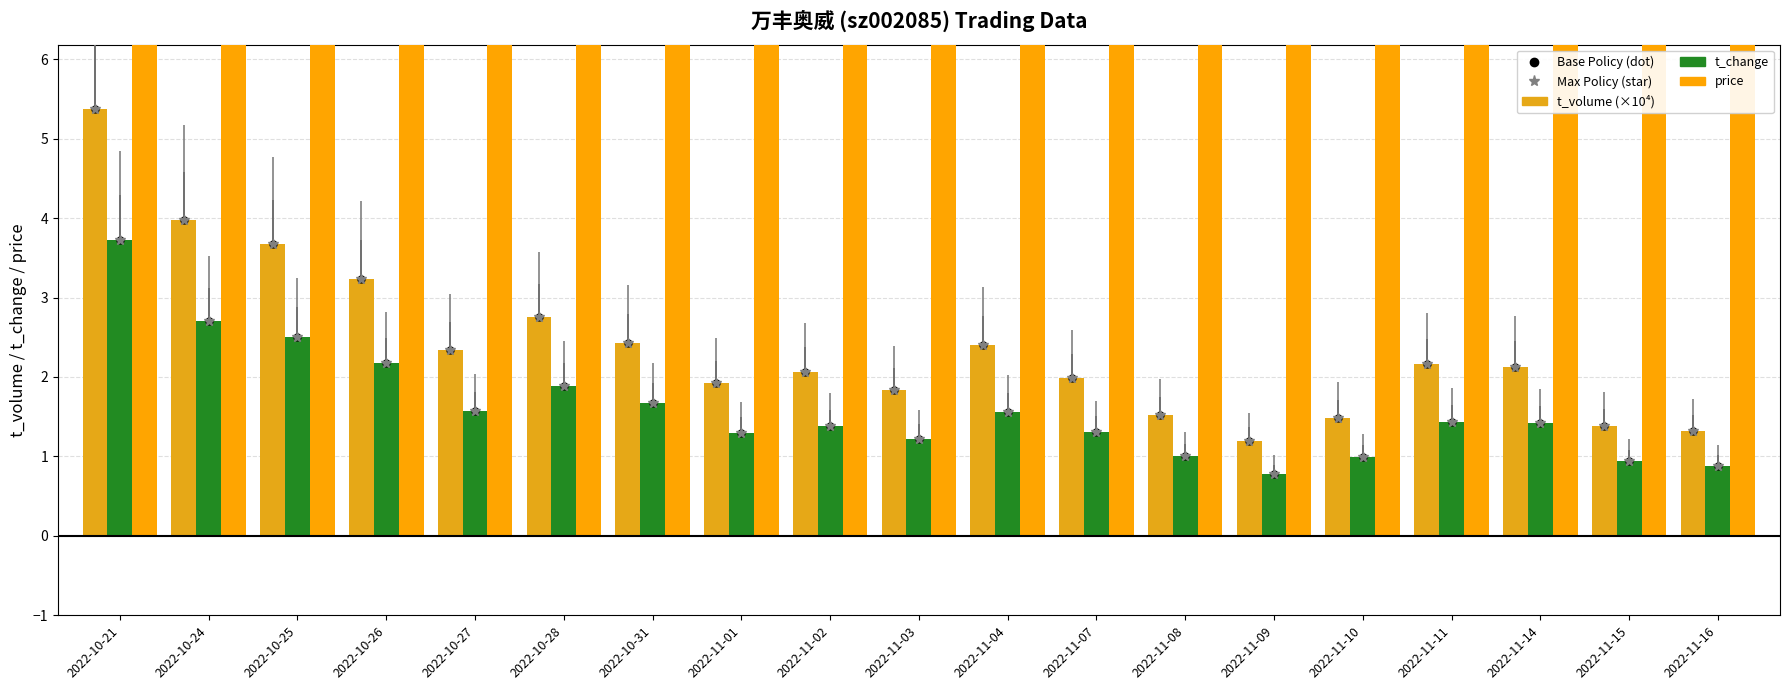

What is the spread (max minus min) of values at 2022-10-26?

4.7